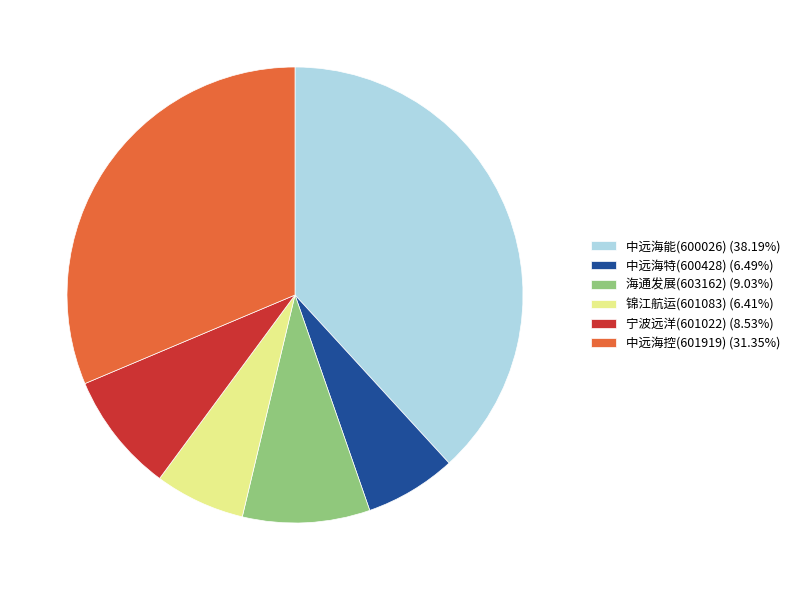

What is the ratio of the value at 中远海特(600428) to the value at 锦江航运(601083)?

1.0